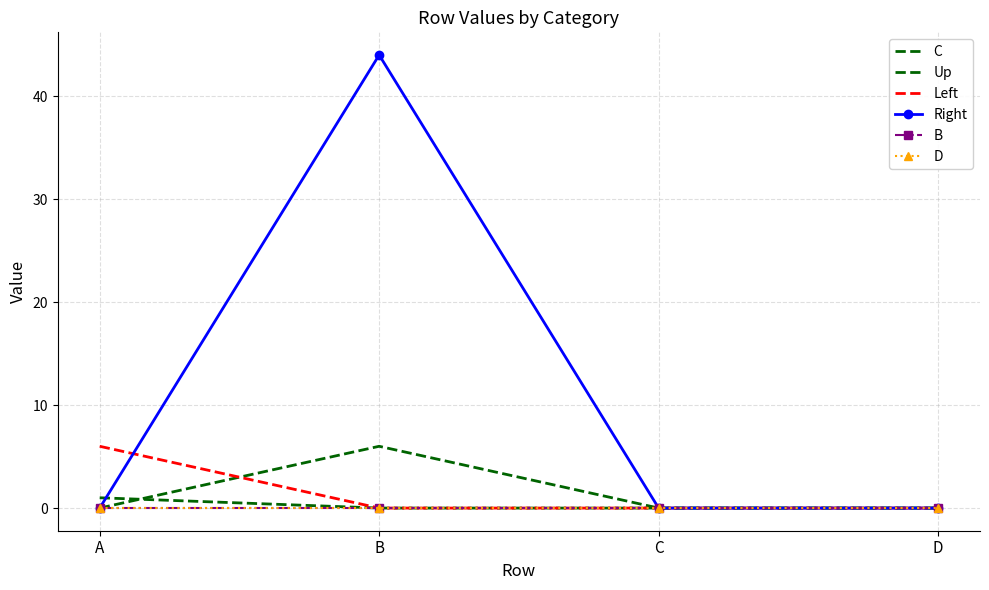

What is the sum of all Left values?

6